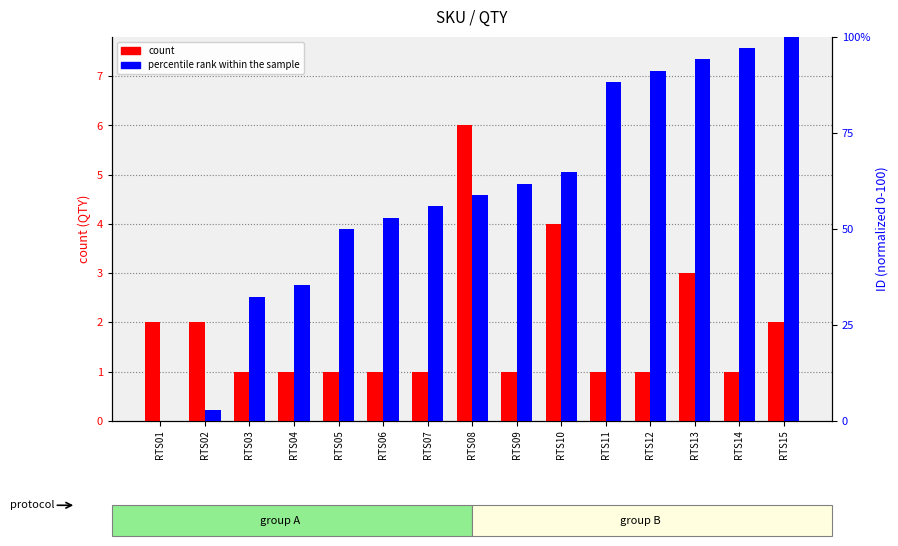

The count series shows 3.0 at RTS13. True or false?

True